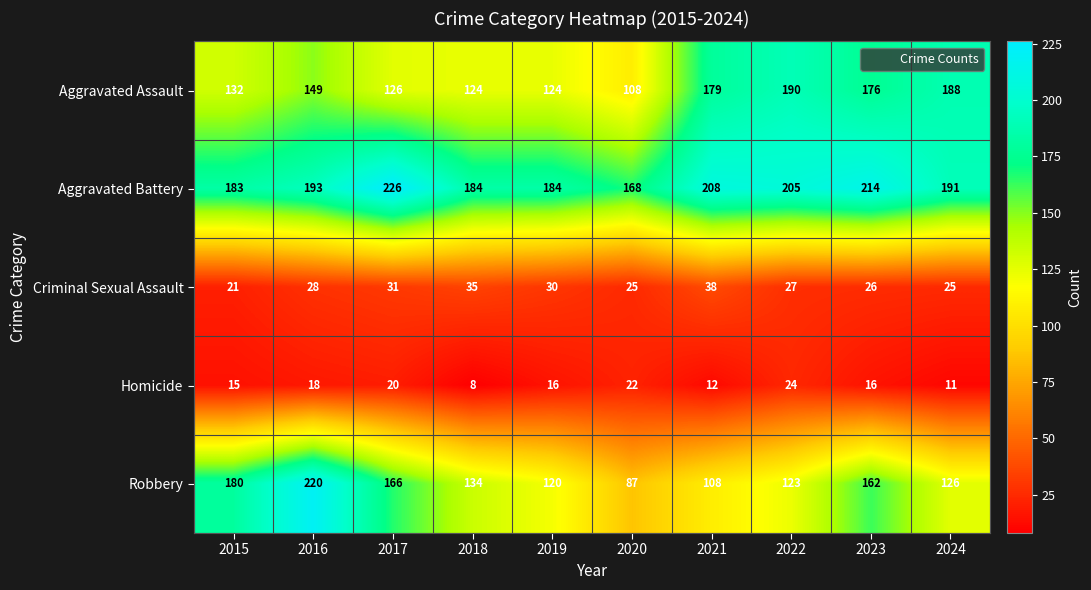

List the series in order of their peak value, lowest first.

Homicide, Criminal Sexual Assault, Aggravated Assault, Robbery, Aggravated Battery